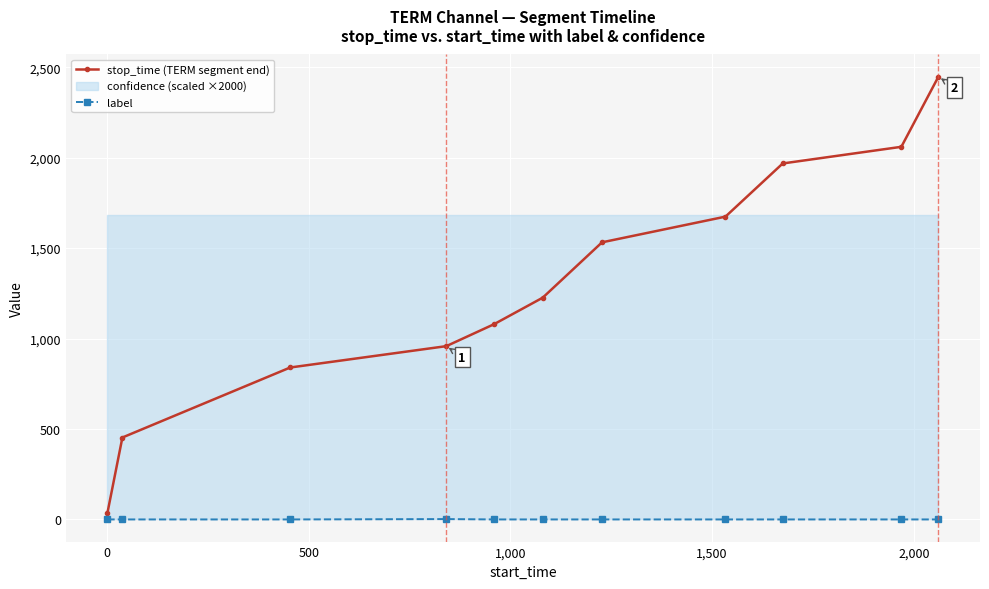

True or false: stop_time (TERM segment end) and label cross at least once.

False